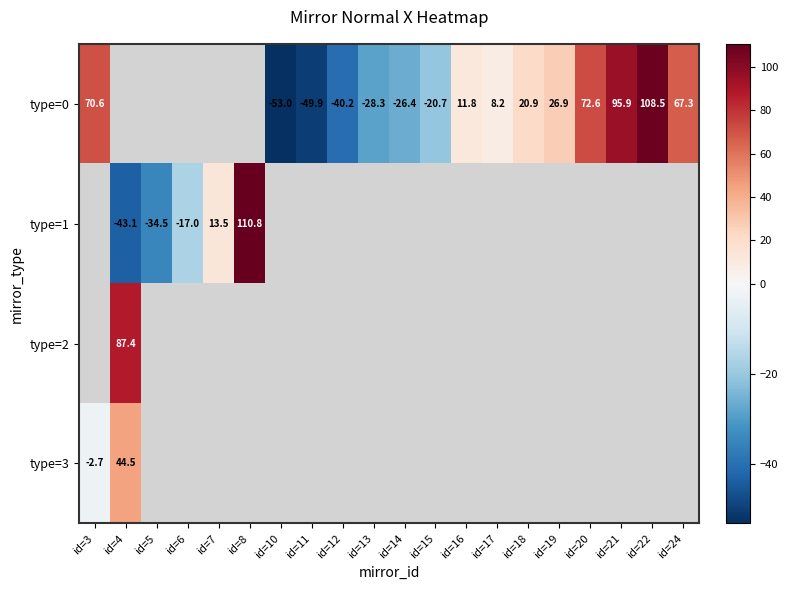

How many categories are shown in the chart?

20